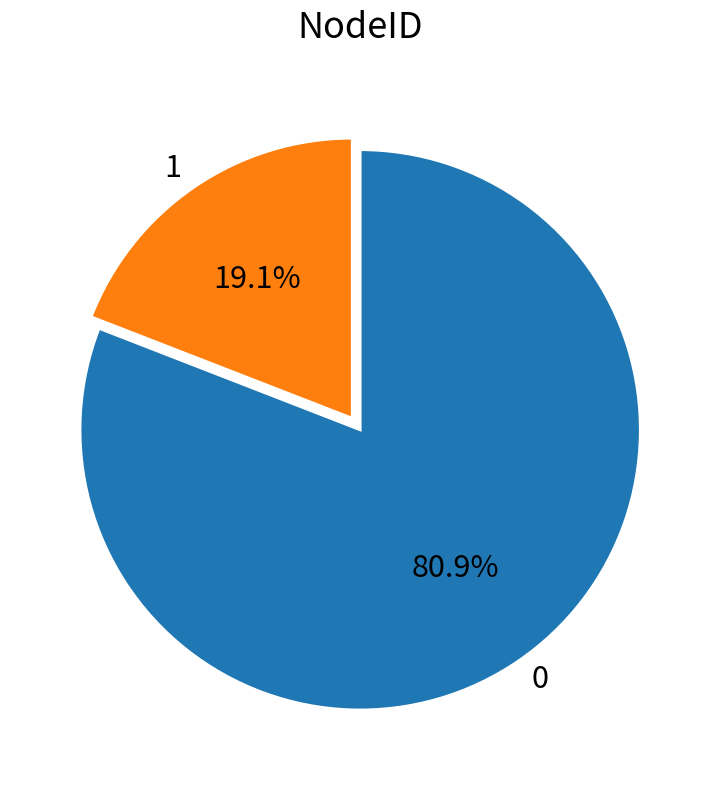

Rank the categories by value from highest to lowest.

0, 1